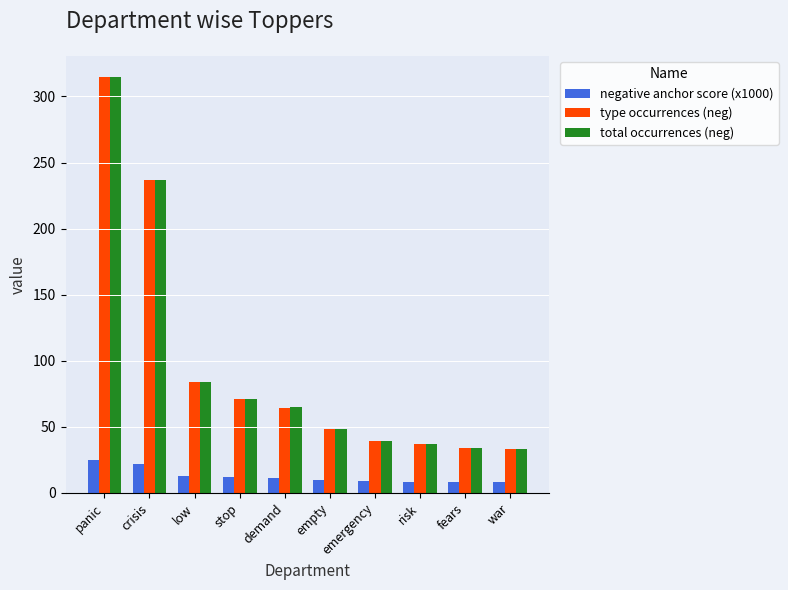

What is the difference between the type occurrences (neg) values at empty and low?

36.0